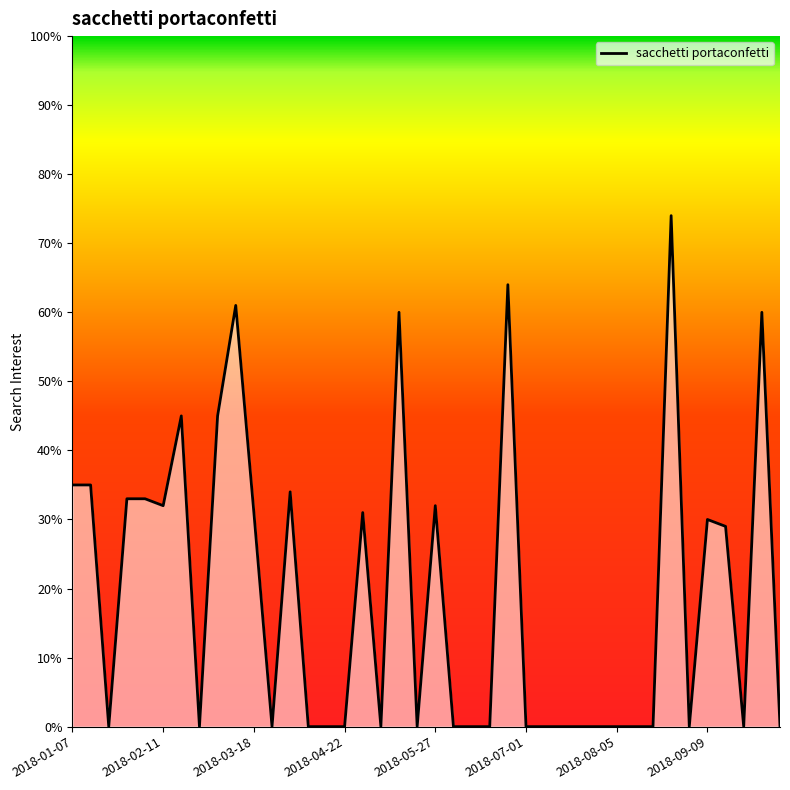

What is the maximum value shown in the chart?

74